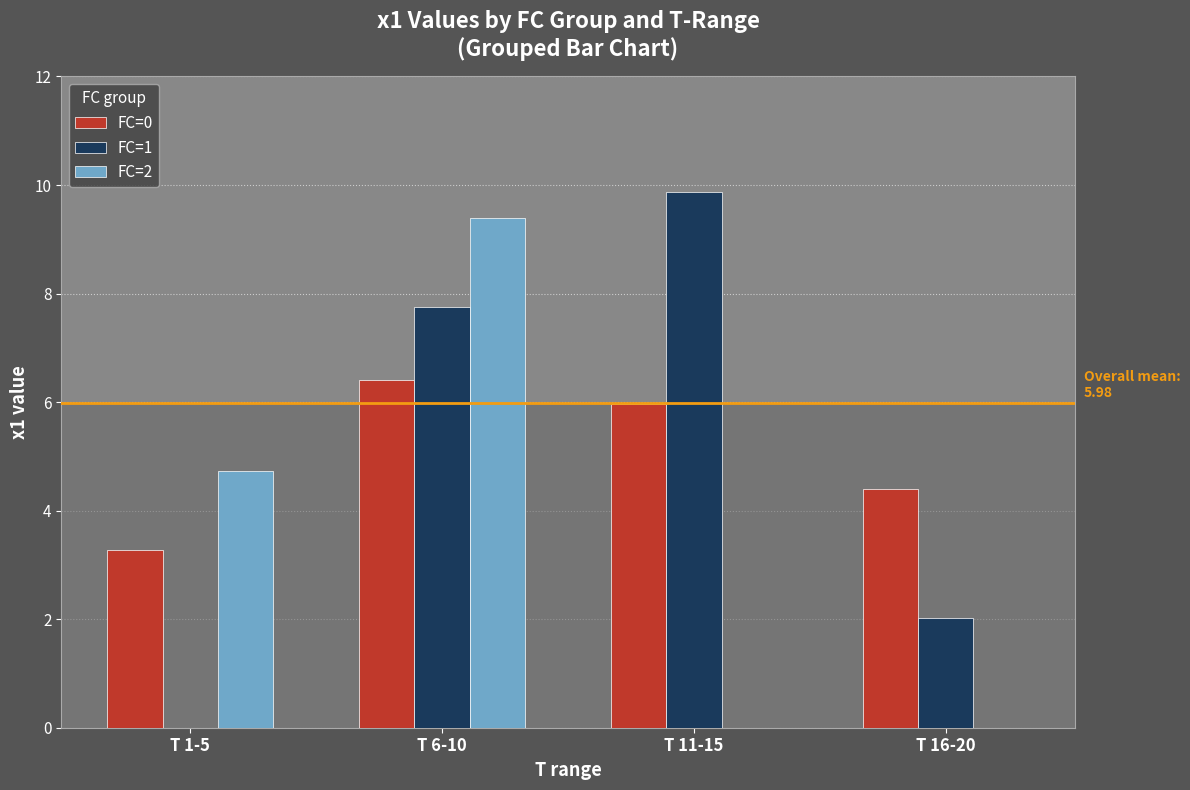

True or false: FC=2 has a value of 9.4 at T 6-10.

True